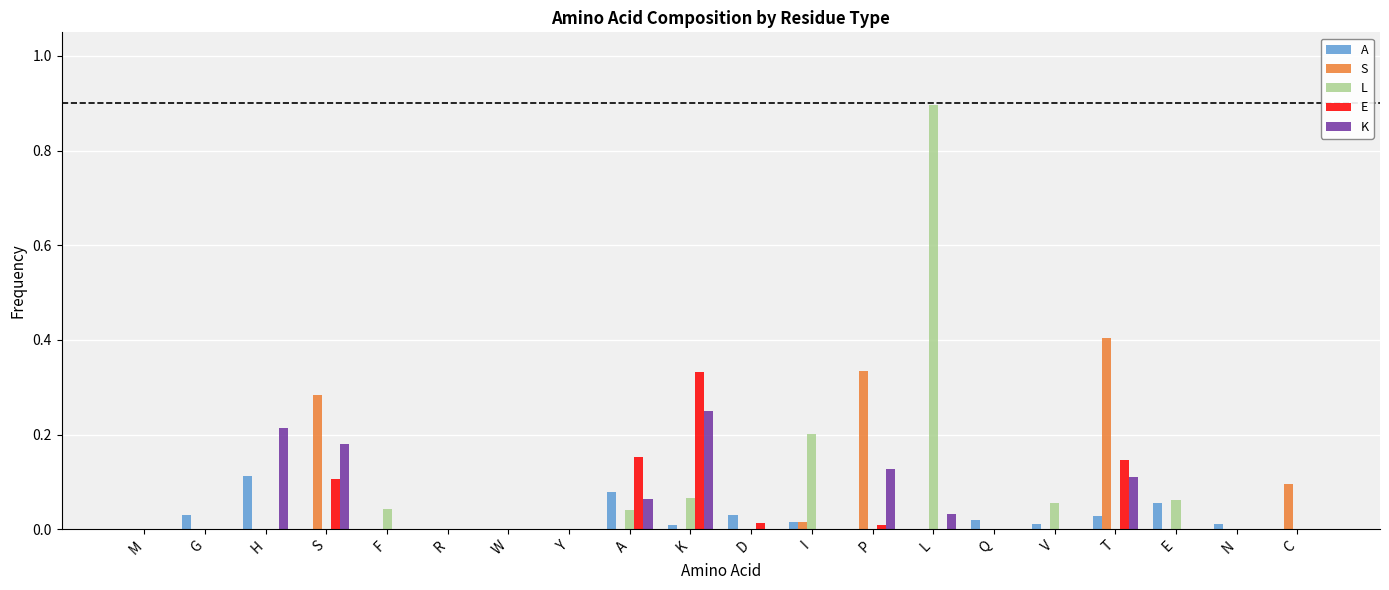

Is the value of E at A greater than the value of L at N?

Yes